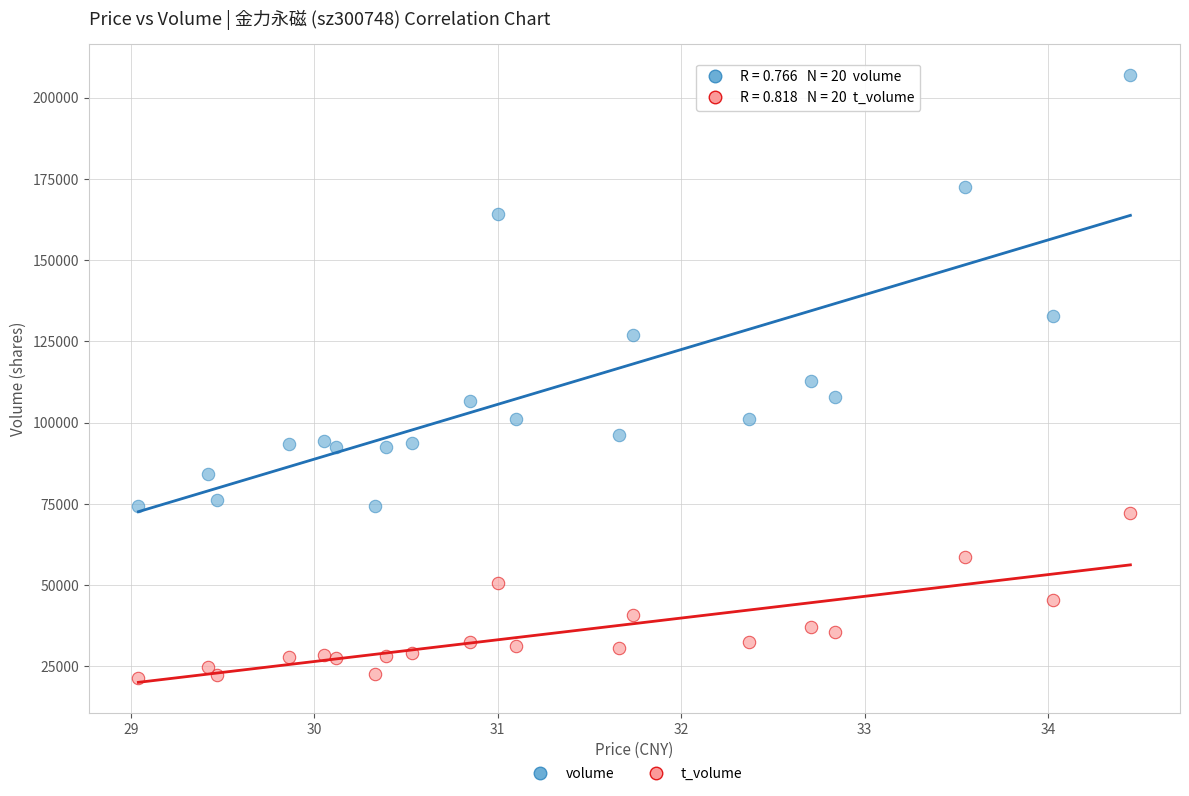

What are all the series names shown in the legend?

volume, t_volume